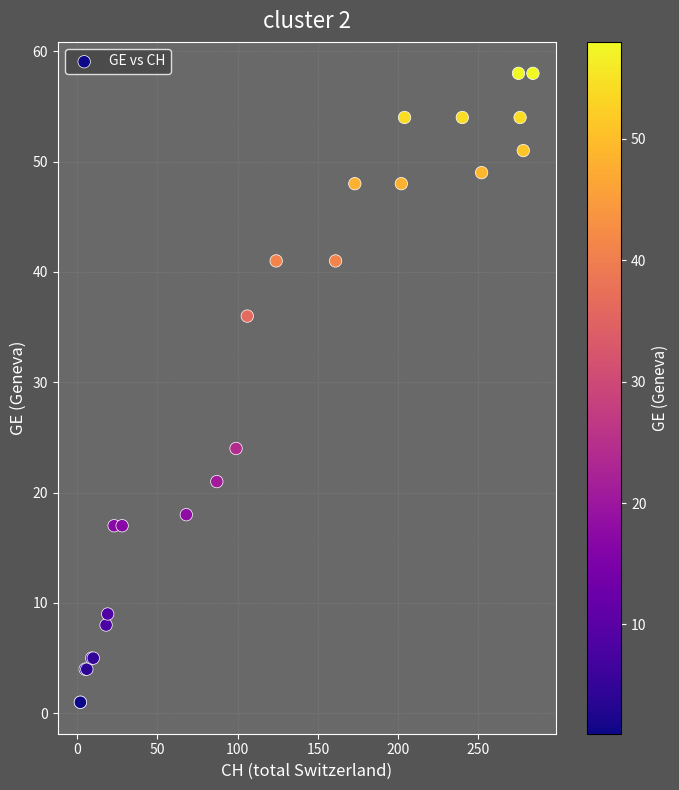

What Y value in the scatter plot is closest to 29?

24